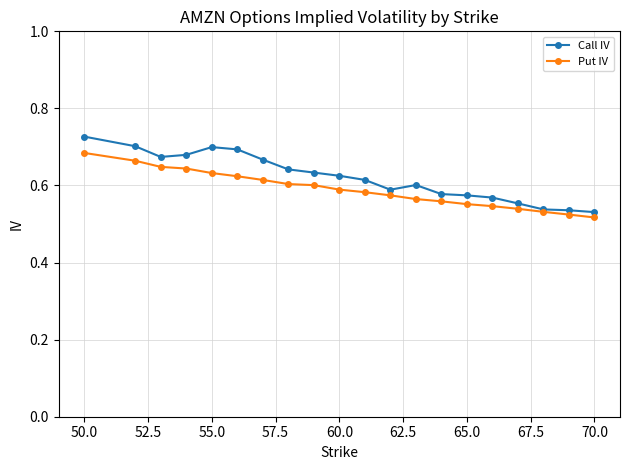

Count the Put IV values in the range 0 to 1.

20